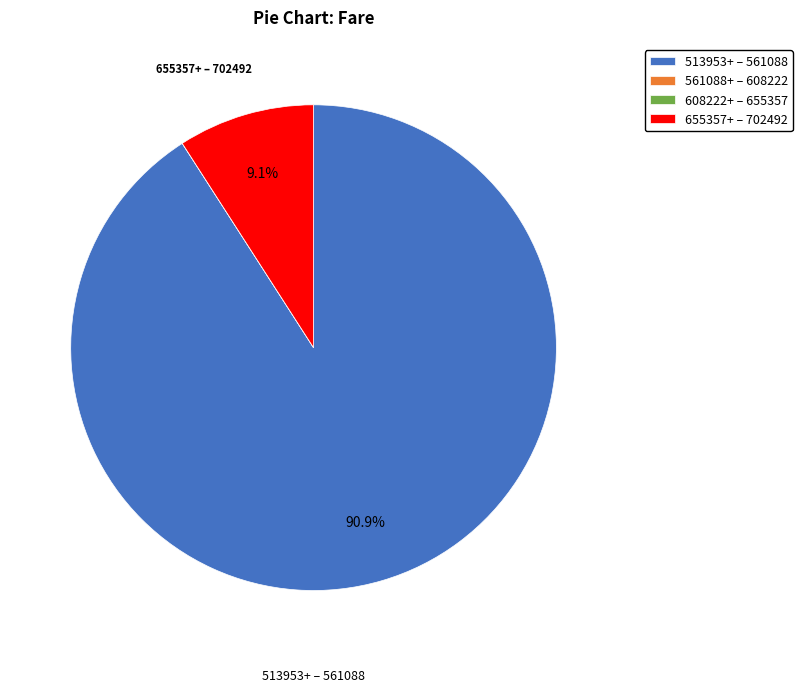

What portion of the pie excludes 513953+ – 561088?

9.1%